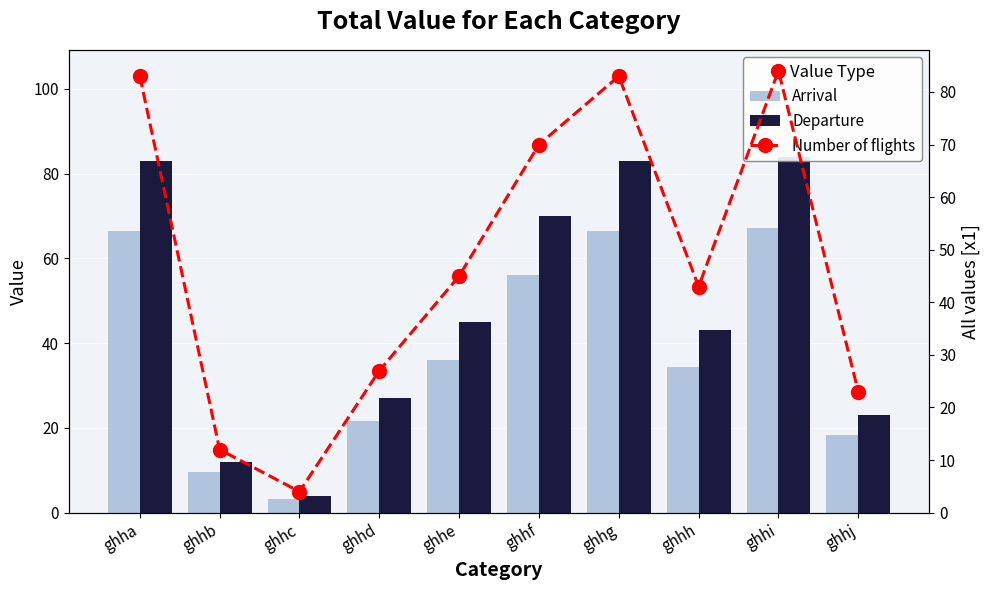

What is the value of the Arrival bar at the 5th from the left?

36.0